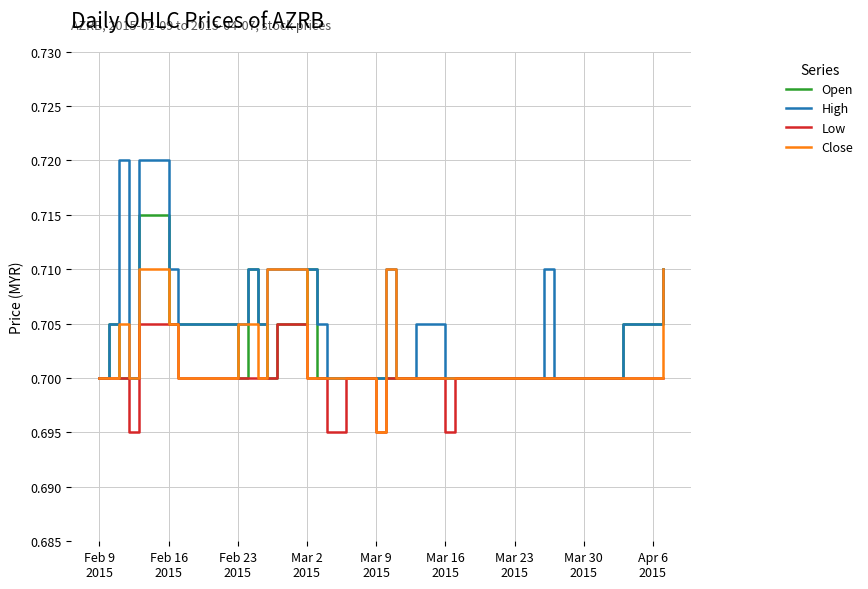

List the series in order of their peak value, highest first.

High, Open, Close, Low